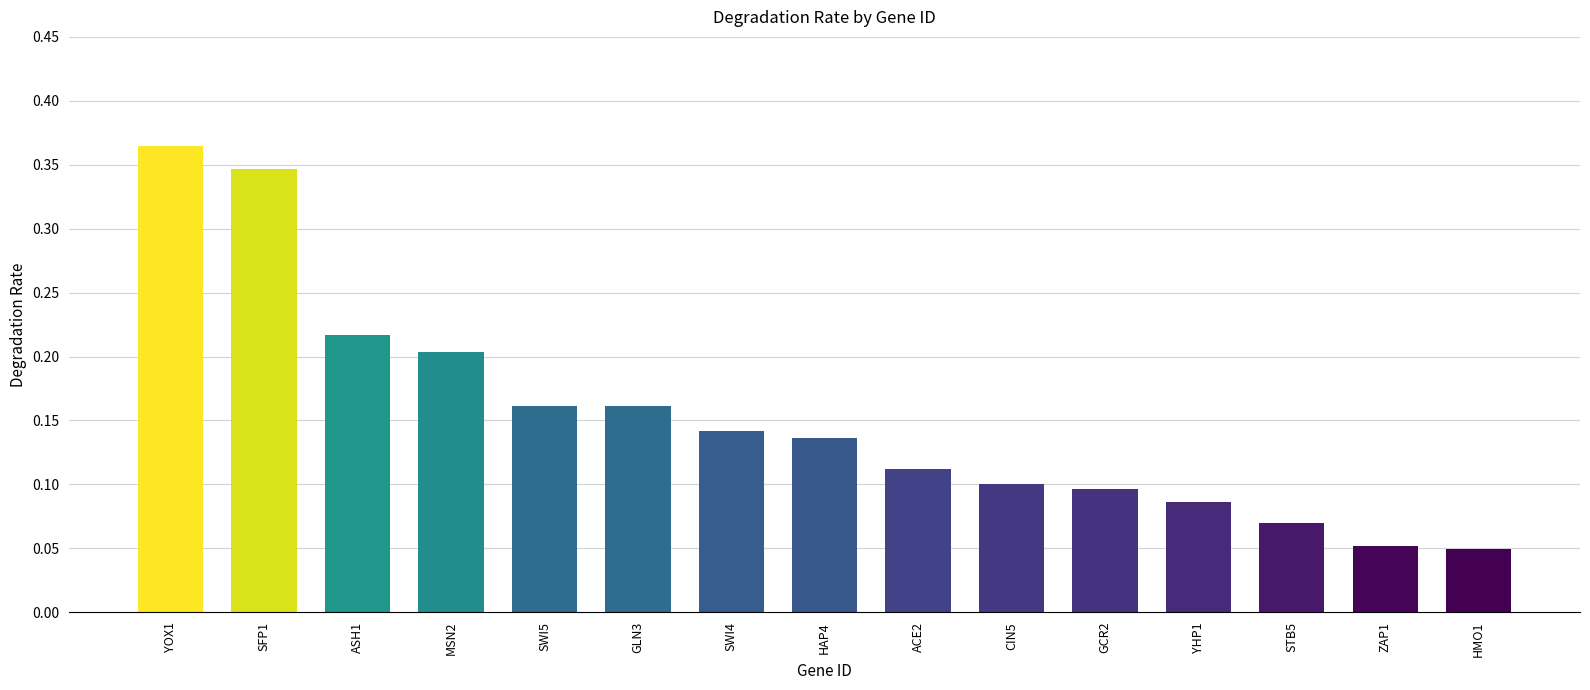

True or false: the data shows 0.1 at SWI4.

True